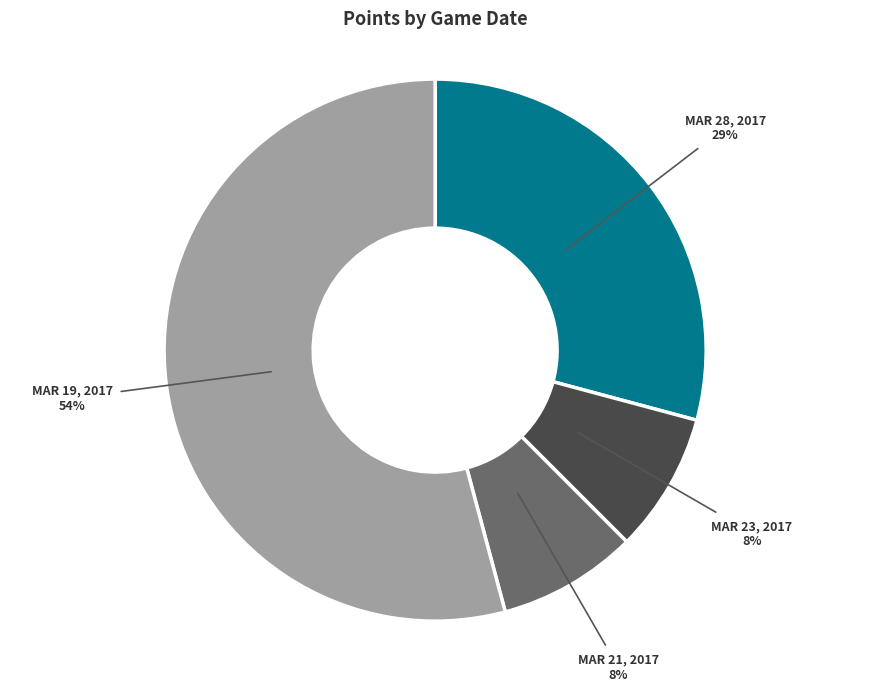

Which slice is the largest?

MAR 19, 2017